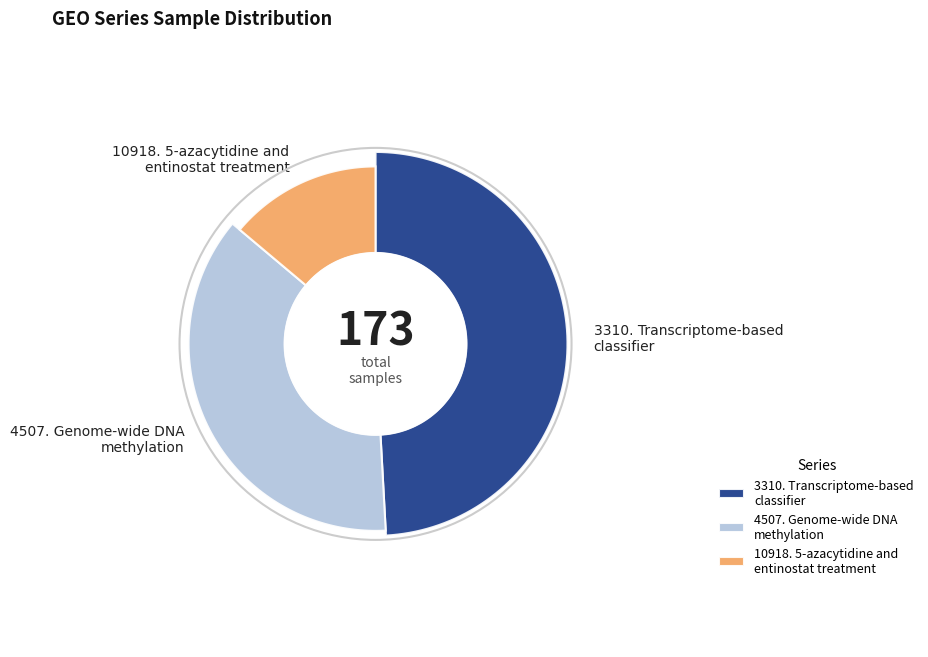

Approximately how many times larger is the value at 3310. Transcriptome-based
classifier compared to 10918. 5-azacytidine and
entinostat treatment?

3.5